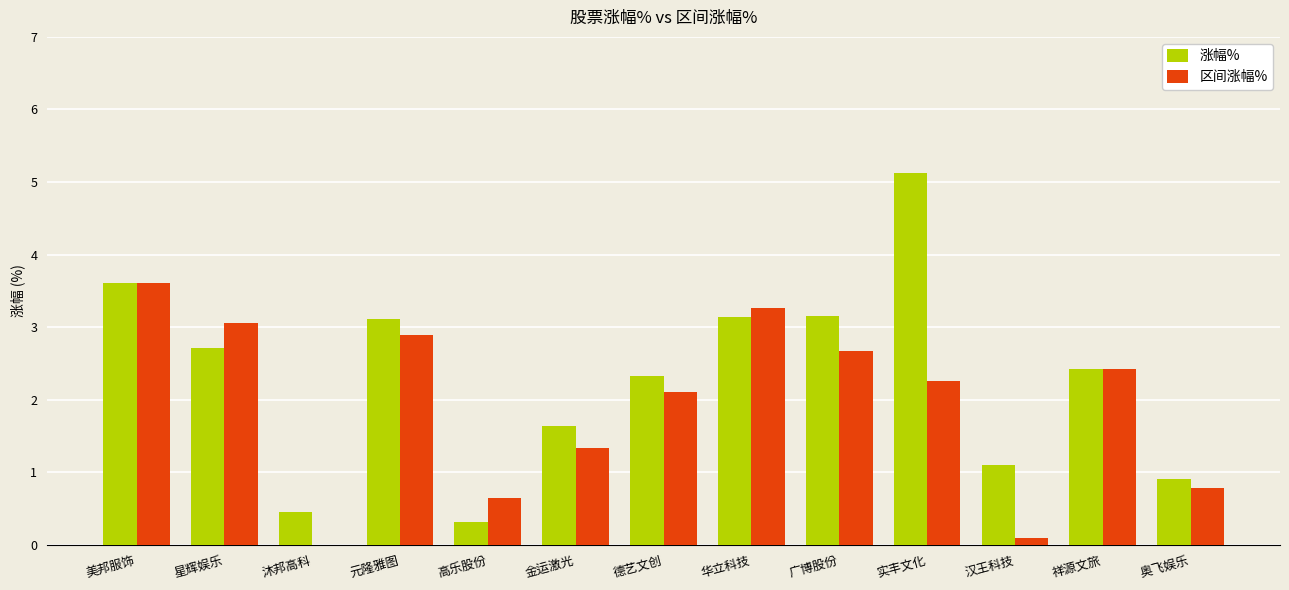

True or false: 区间涨幅% has a value of 0.0 at 沐邦高科.

True